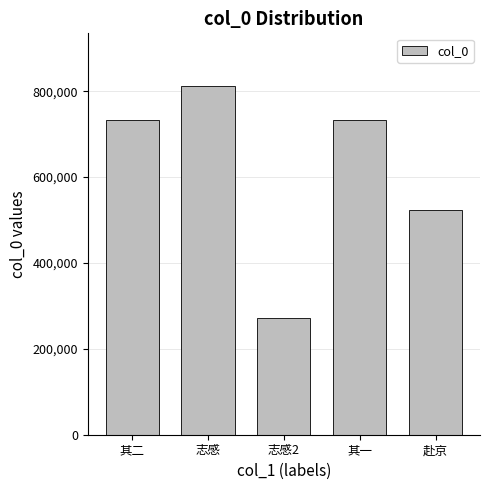

Where is the data nearest to the value 541901?

赴京